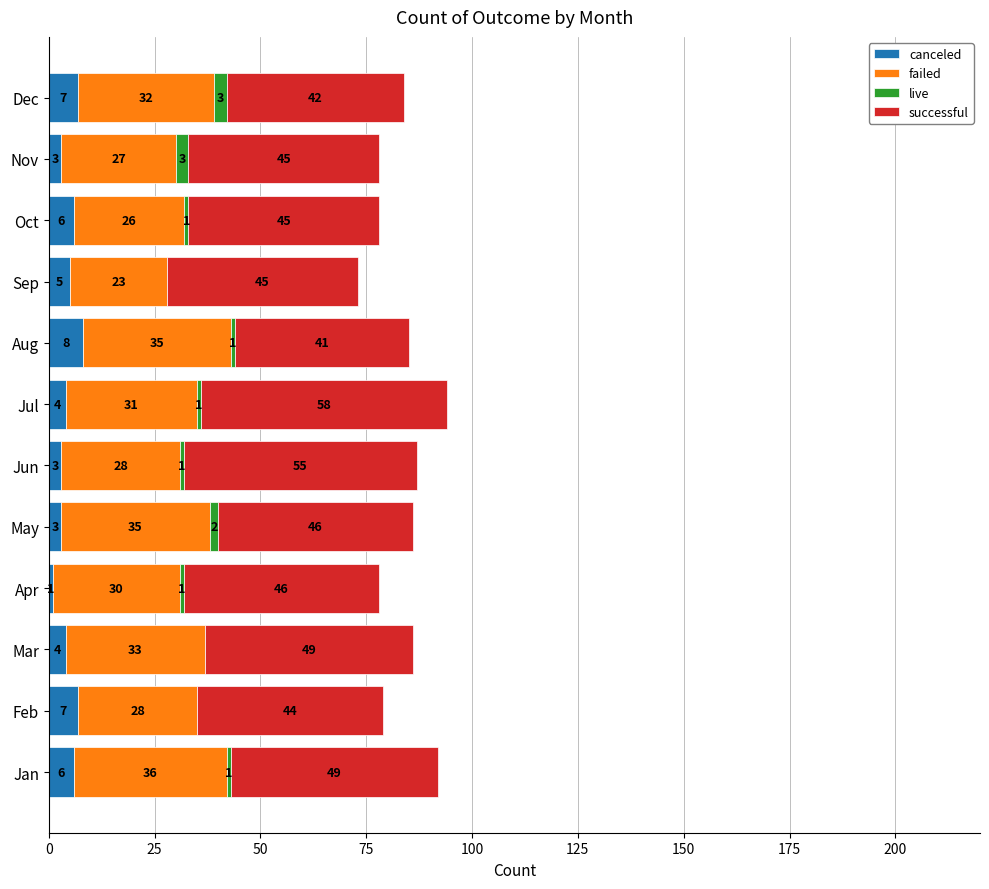

The value of canceled at Oct is 6. True or false?

True